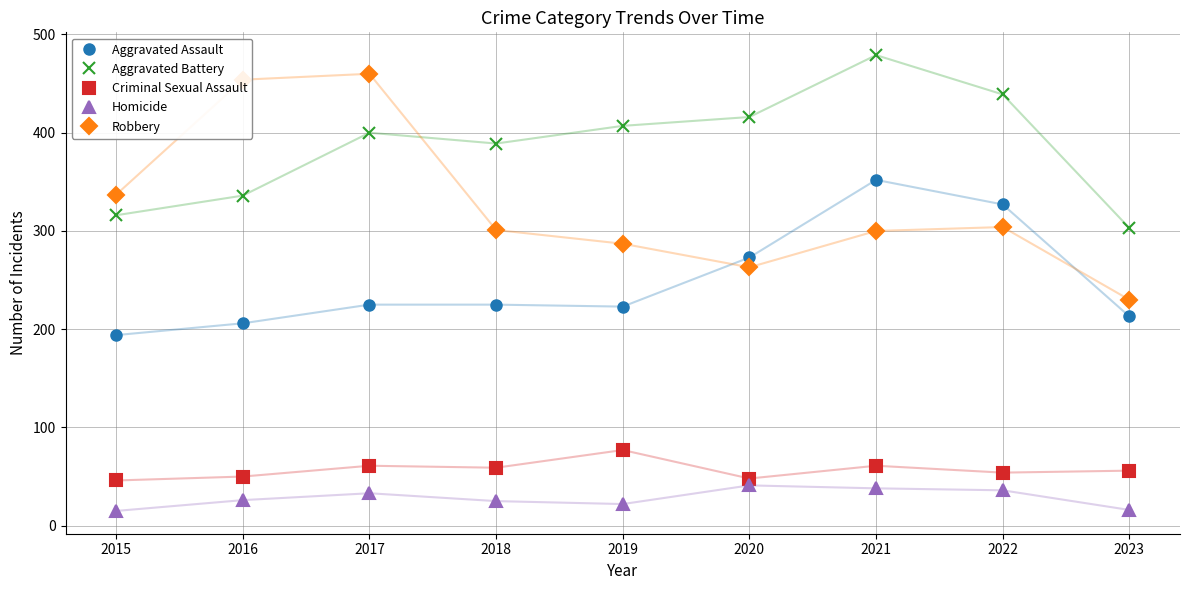

True or false: Homicide and Aggravated Assault intersect in this chart.

False